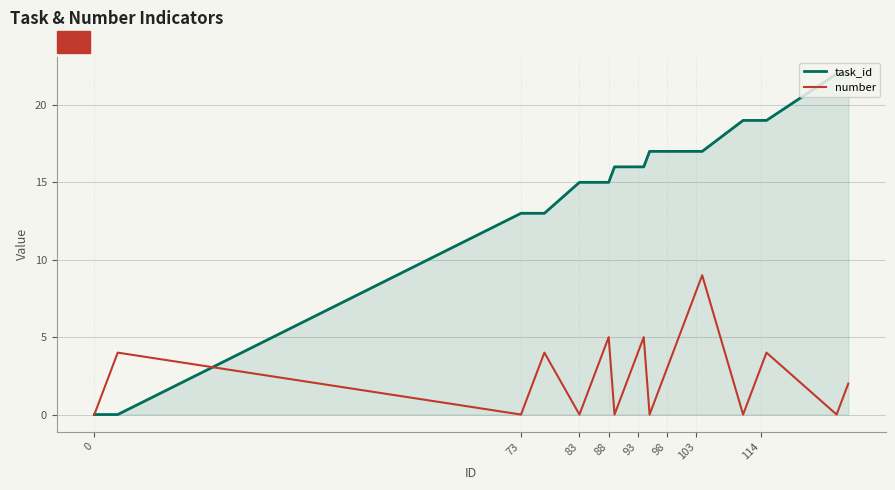

Which series has the largest total across all categories?

task_id